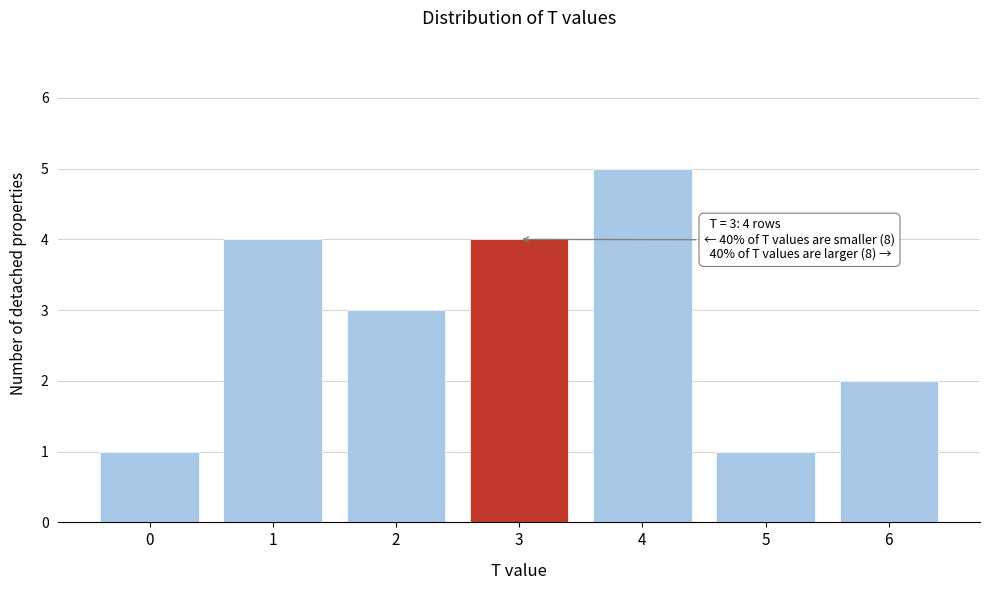

Reading left to right, extract all data points from this chart.

0=1	1=4	2=3	3=4	4=5	5=1	6=2